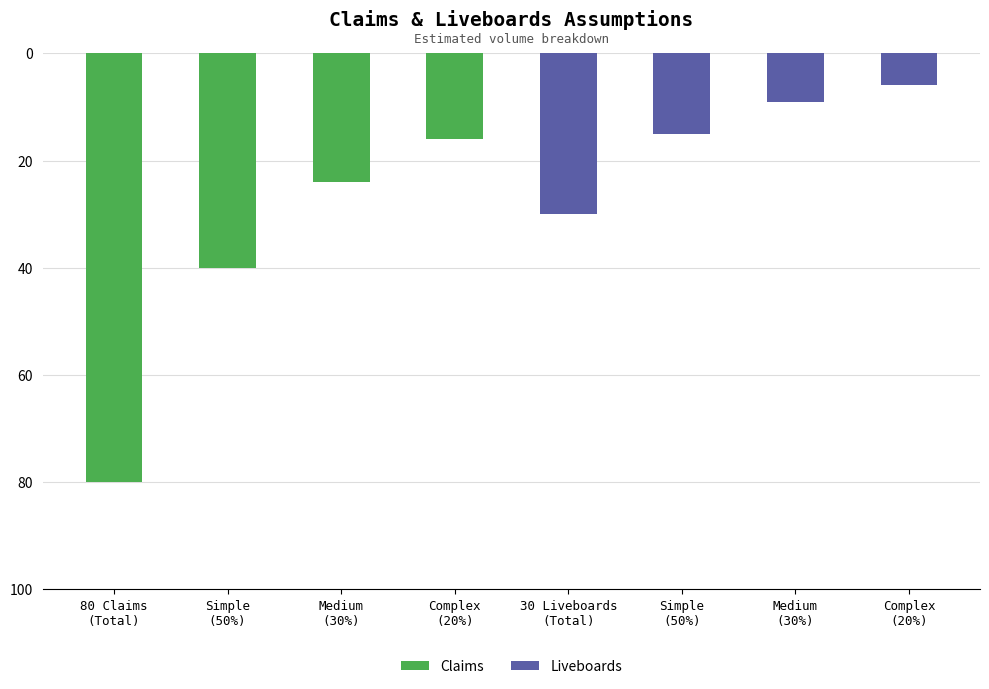

What are all the series names shown in the legend?

Claims, Liveboards